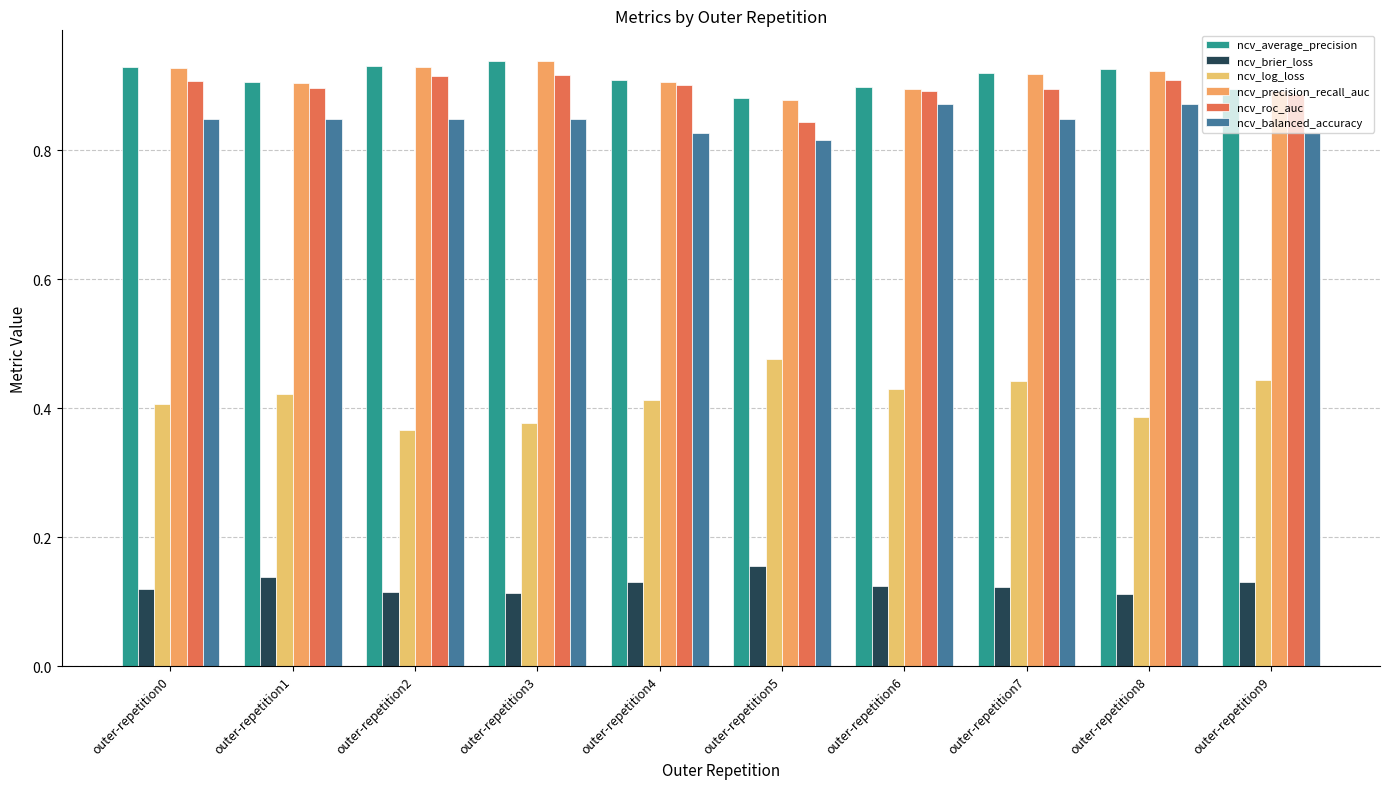

At which category is the sum across all series the highest?

outer-repetition7